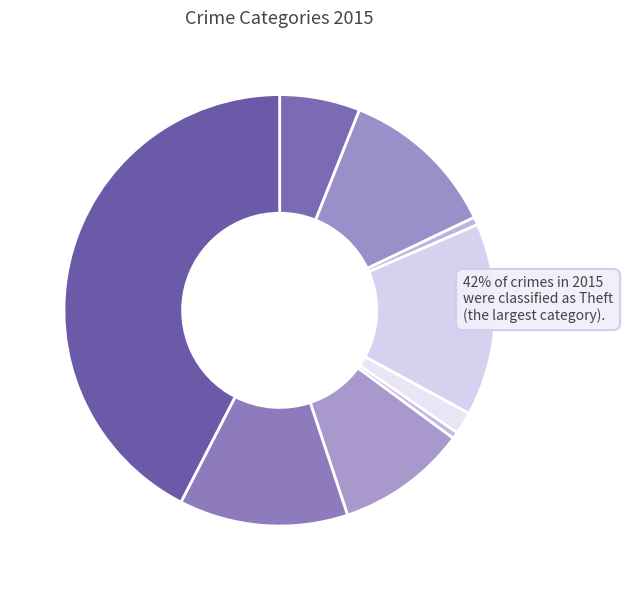

What is the smallest slice in the pie chart?

Homicide